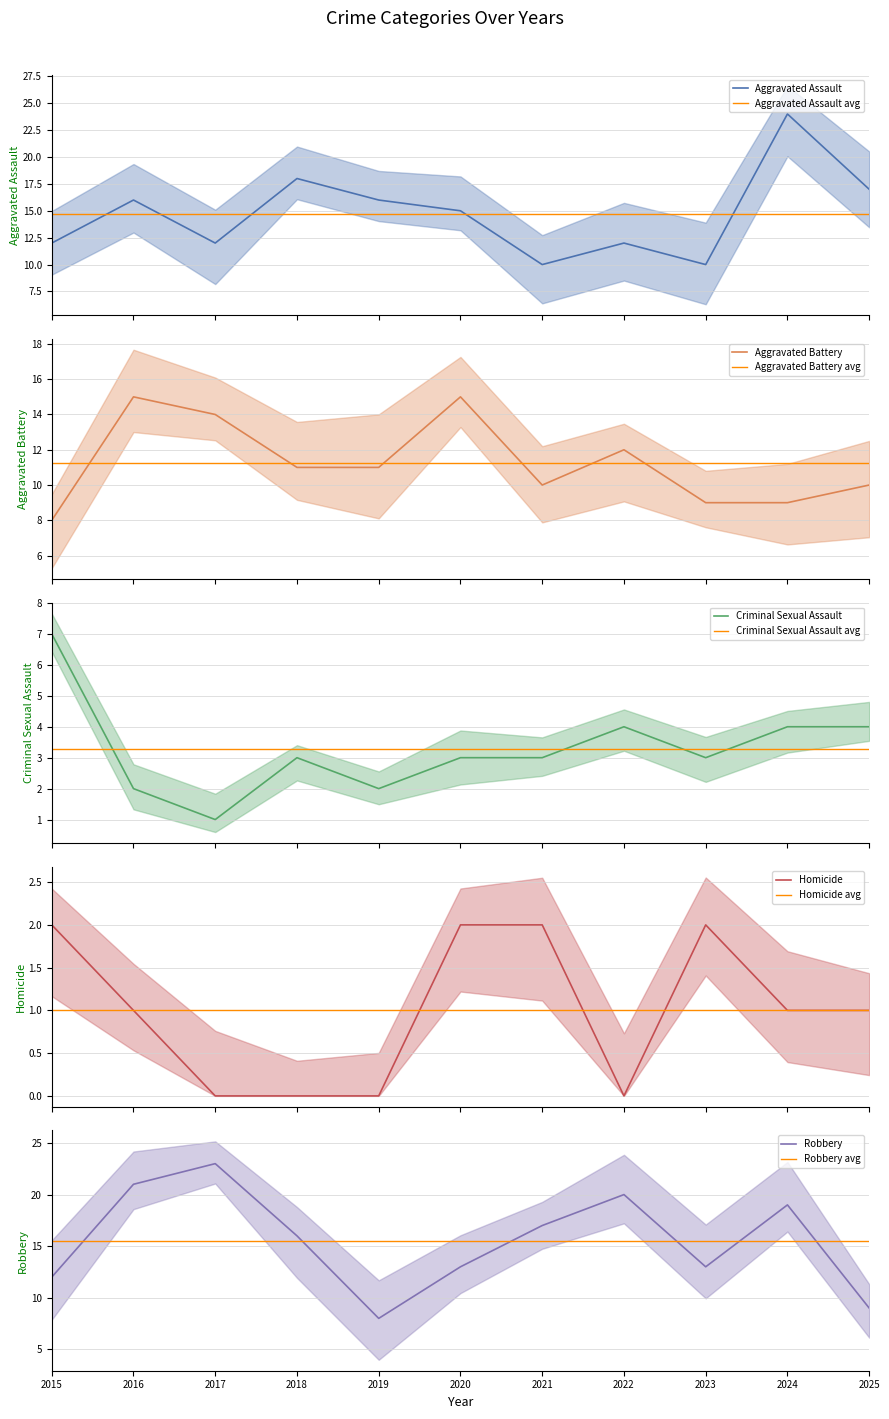

At which label is Homicide closest to 1?

2016